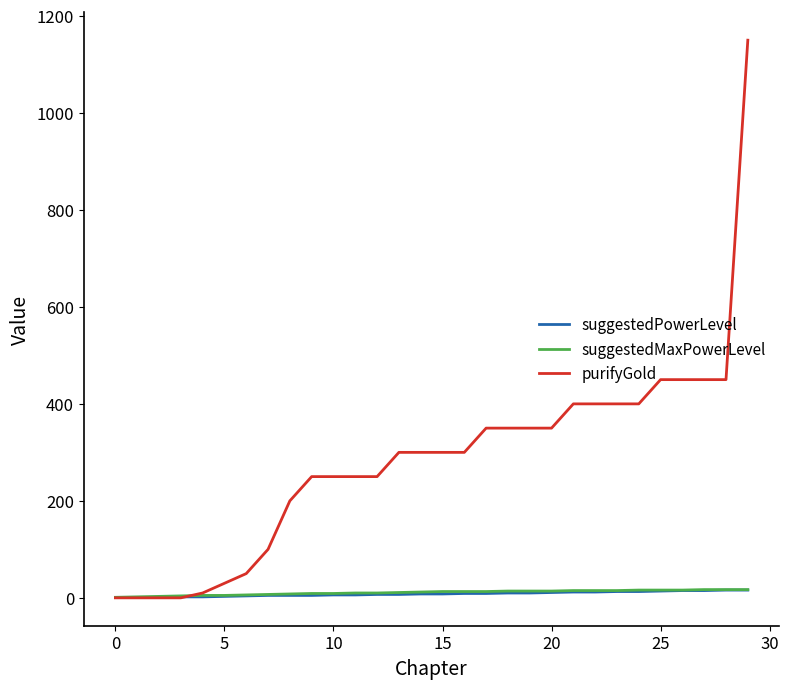

Which series has the largest total across all categories?

purifyGold